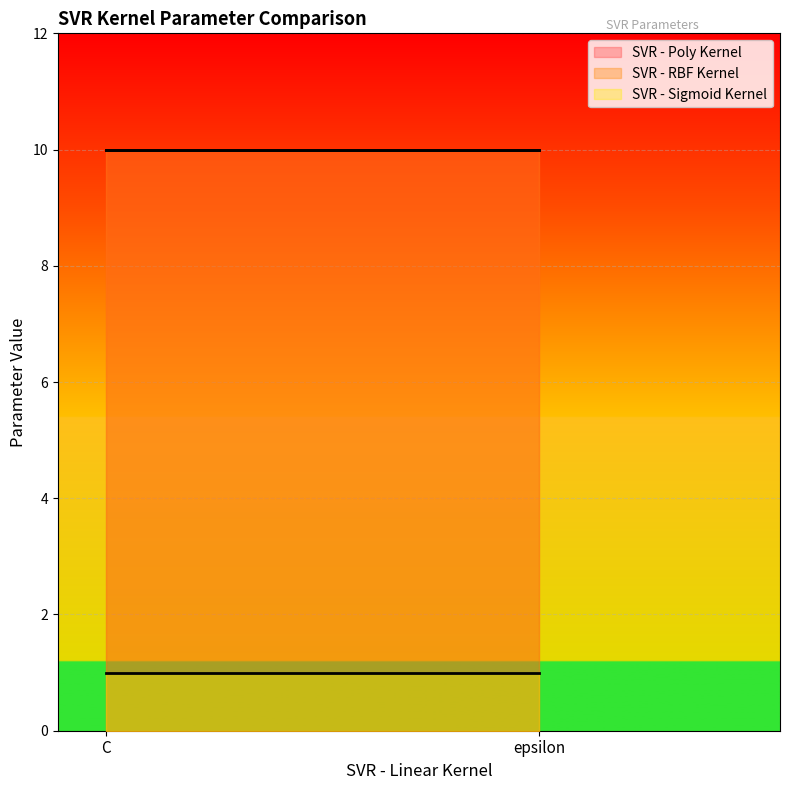

Where is SVR - Sigmoid Kernel nearest to the value 1?

C